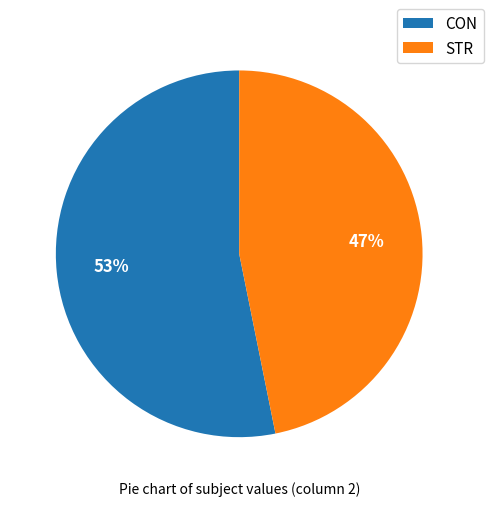

Count the number of slices in the pie.

2